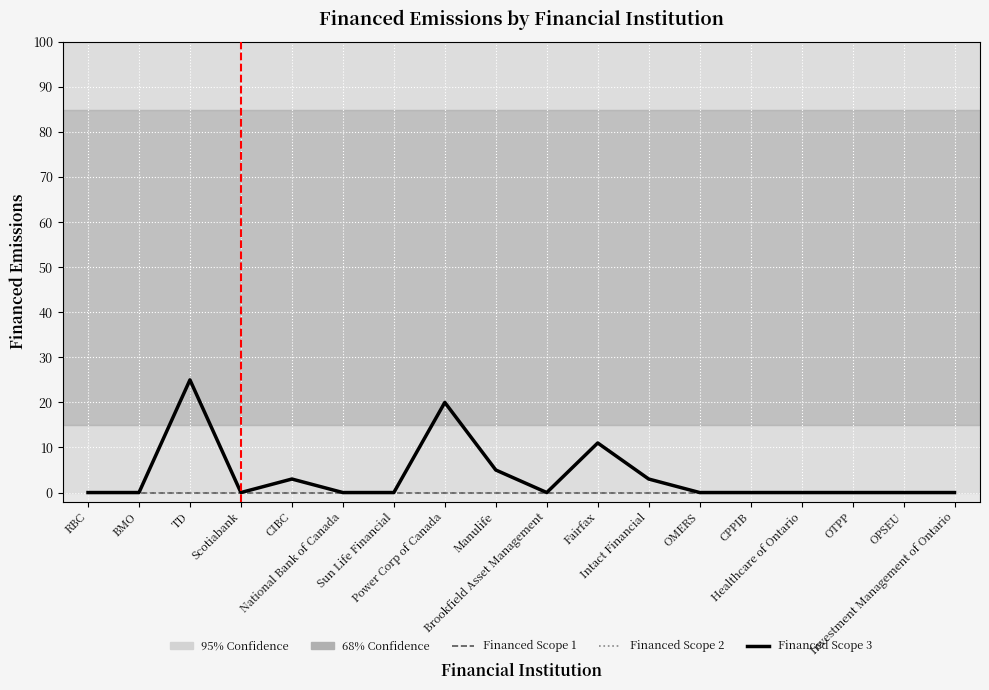

Does the chart have visible grid lines?

Yes